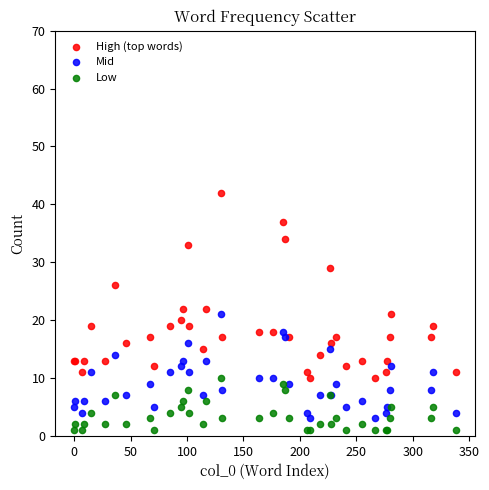

What are all the series names shown in the legend?

High (top words), Mid, Low